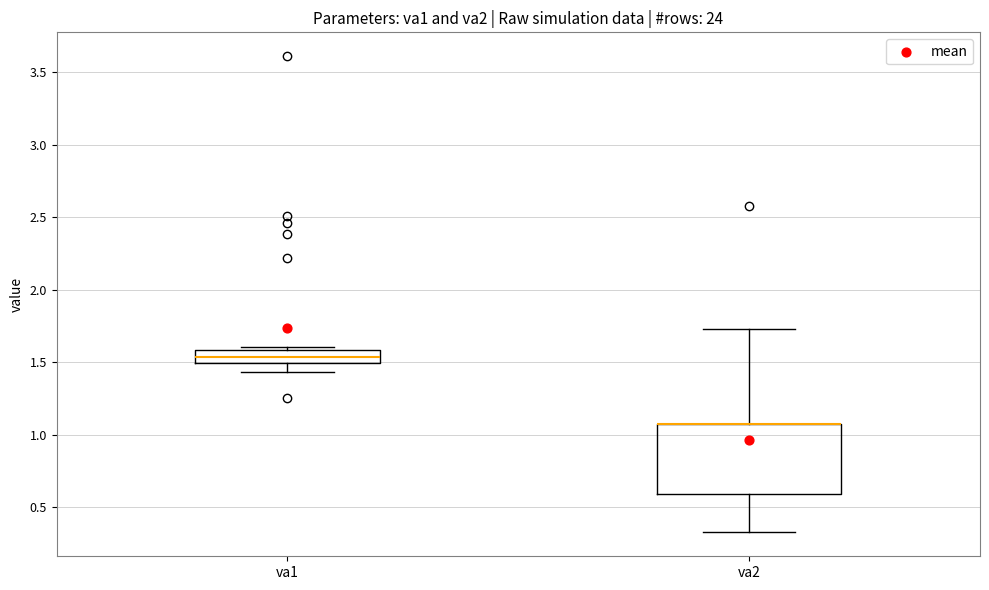

Reading left to right, transcribe this box plot: for each box, give where its median line is, the range the box spans, and where its two whiskers end, as read against the y-axis. The values are not printed on the chart, so give them approximately, as read against the axis.

va1: median 1.55, box 1.50 to 1.60, whiskers 1.45 to 1.60 (just above the box's upper edge)
va2: median 1.05 (drawn on the box's upper edge), box 0.60 to 1.10, whiskers 0.35 to 1.75